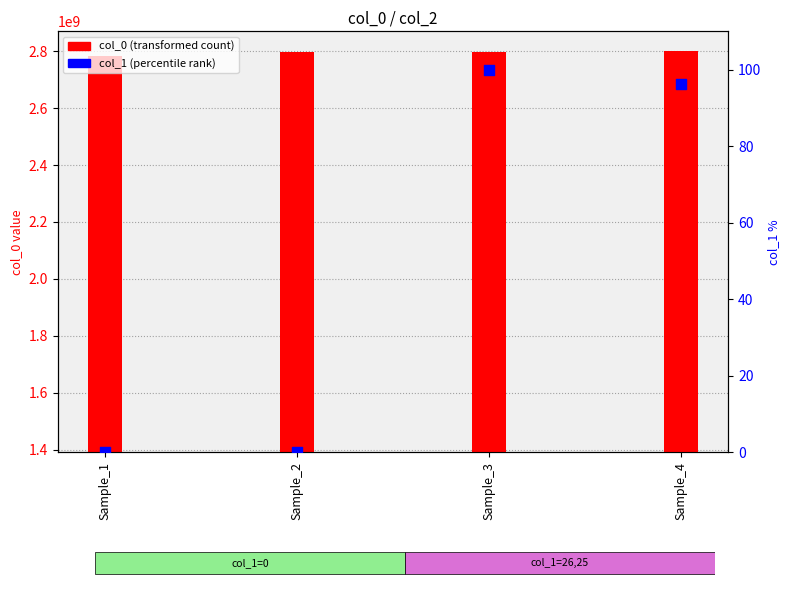

What is the total value across all series at Sample_3?

1406819367.0